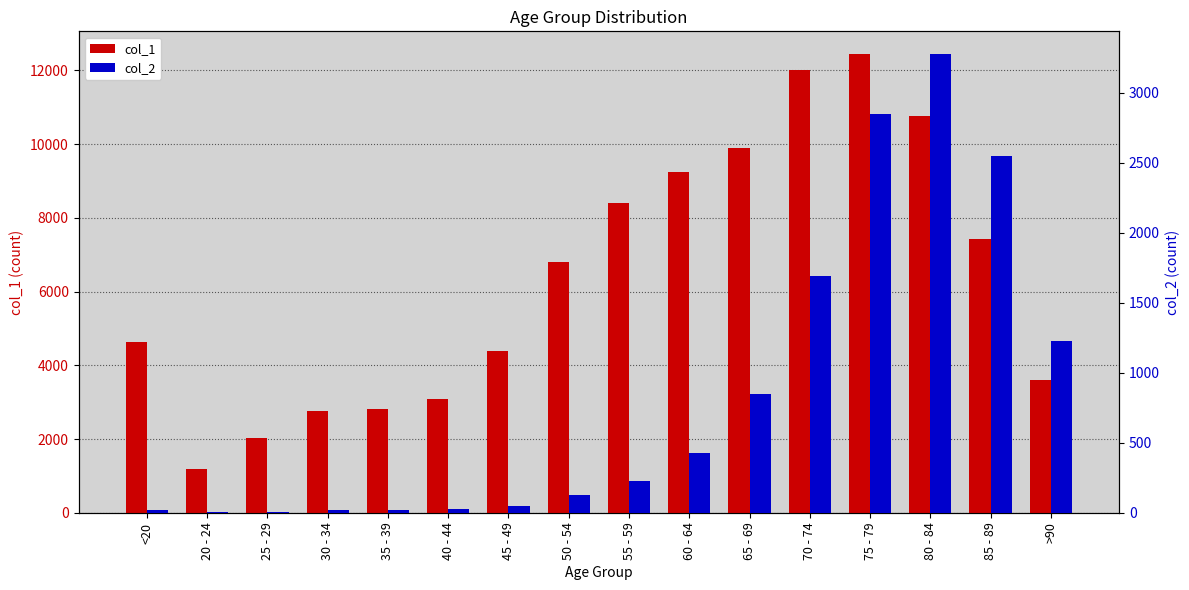

Does the chart contain stacked bars?

No